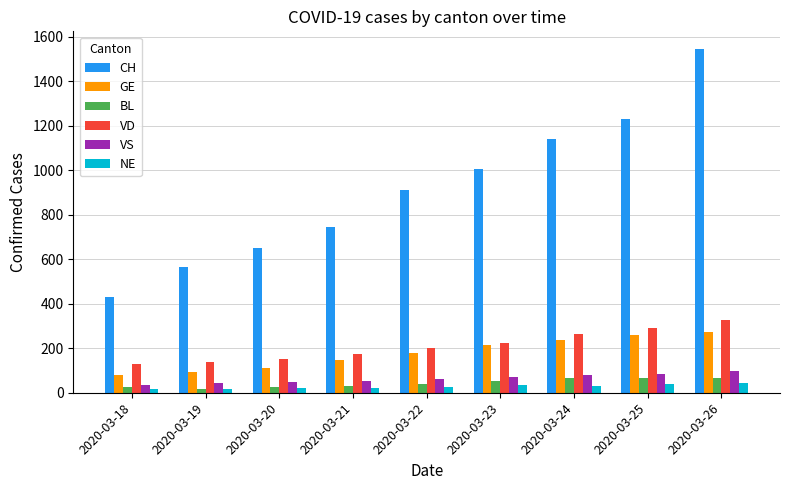

What are all the series names shown in the legend?

CH, GE, BL, VD, VS, NE